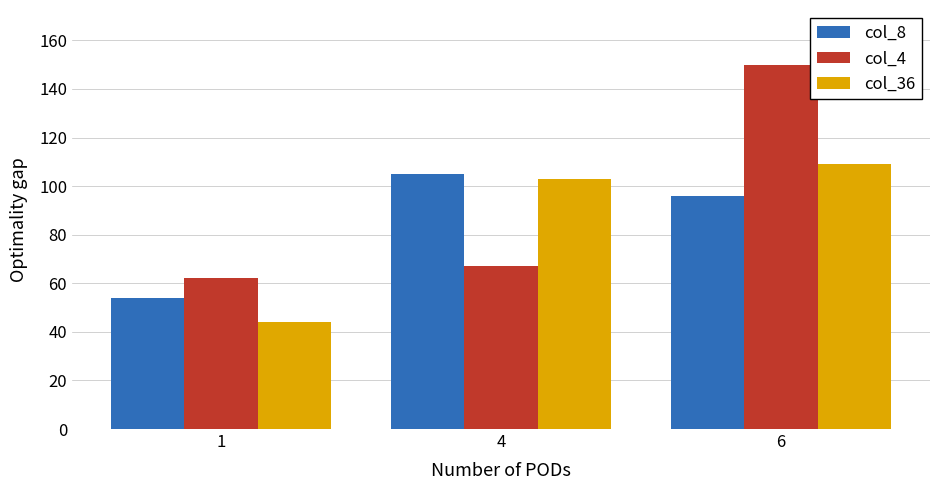

How many bars are there in total?

9